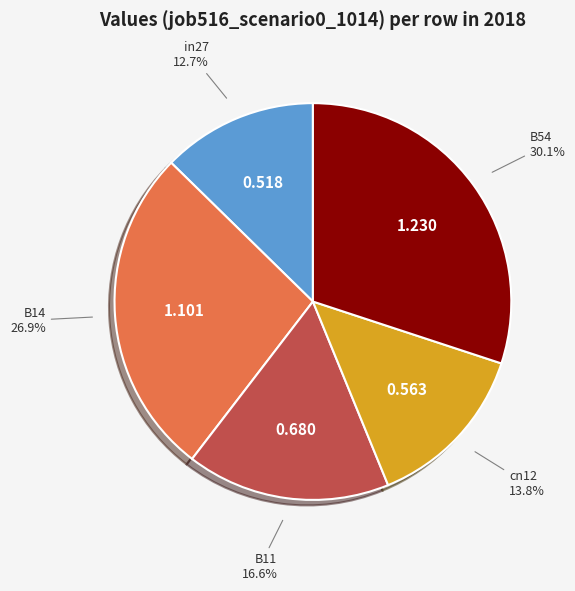

How many segments does this pie chart have?

5